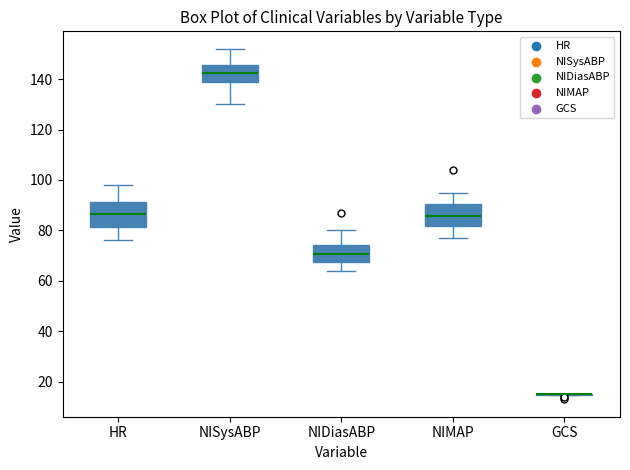

Reading left to right, transcribe this box plot: for each box, give where its median line is, the range the box spans, and where its two whiskers end, as read against the y-axis. The values are not printed on the chart, so give them approximately, as read against the axis.

HR: median 86, box 82 to 92, whiskers 76 to 98
NISysABP: median 142, box 138 to 146, whiskers 130 to 152
NIDiasABP: median 70, box 68 to 74, whiskers 64 to 80
NIMAP: median 86, box 82 to 90, whiskers 78 to 96
GCS: box collapsed to a line at 16, whiskers 14 to 16